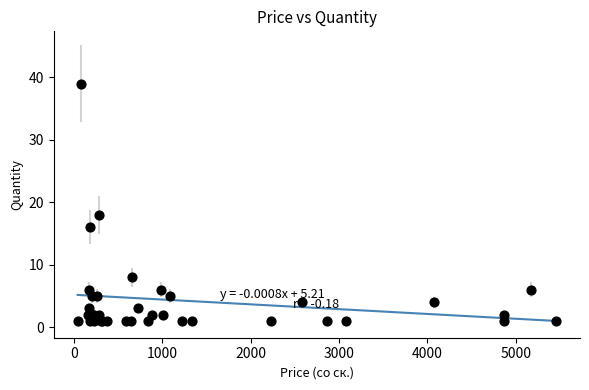

What Y value in the scatter plot is closest to 20?

18